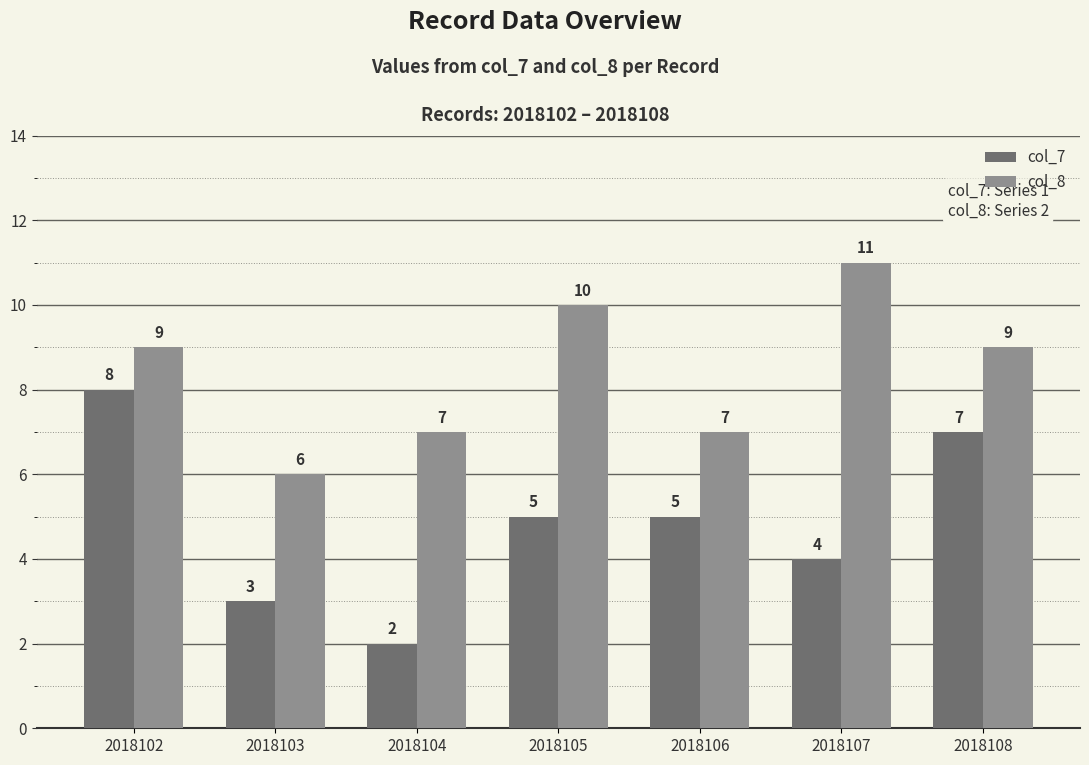

What is the difference between the col_8 values at 2018108 and 2018105?

1